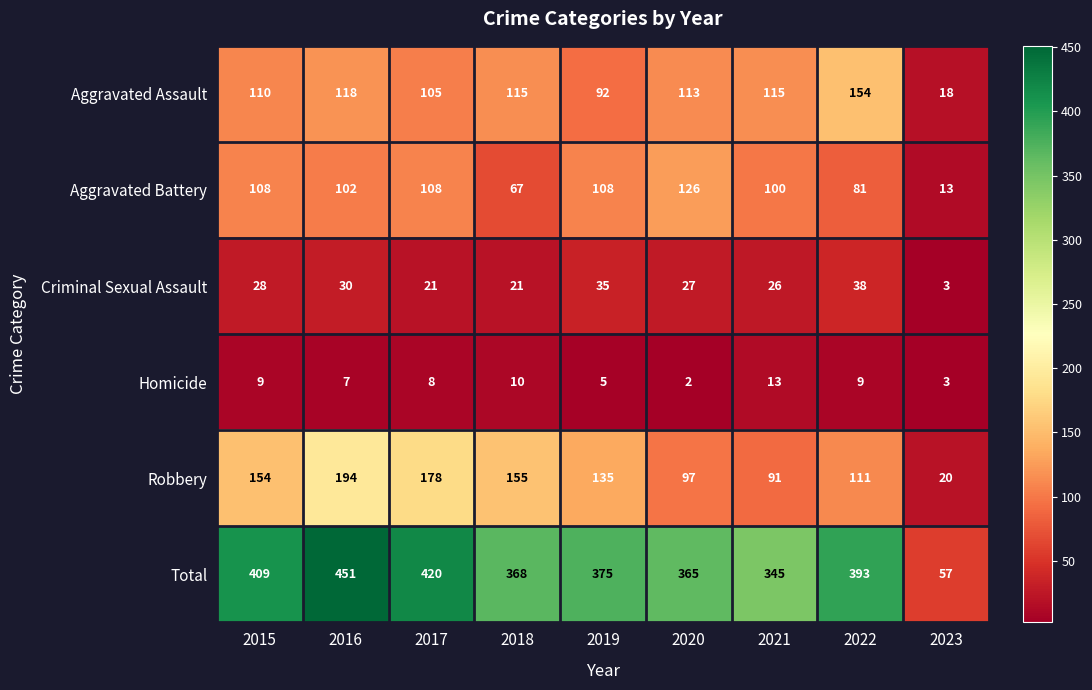

Is the value of Criminal Sexual Assault at 2018 greater than the value of Robbery at 2016?

No